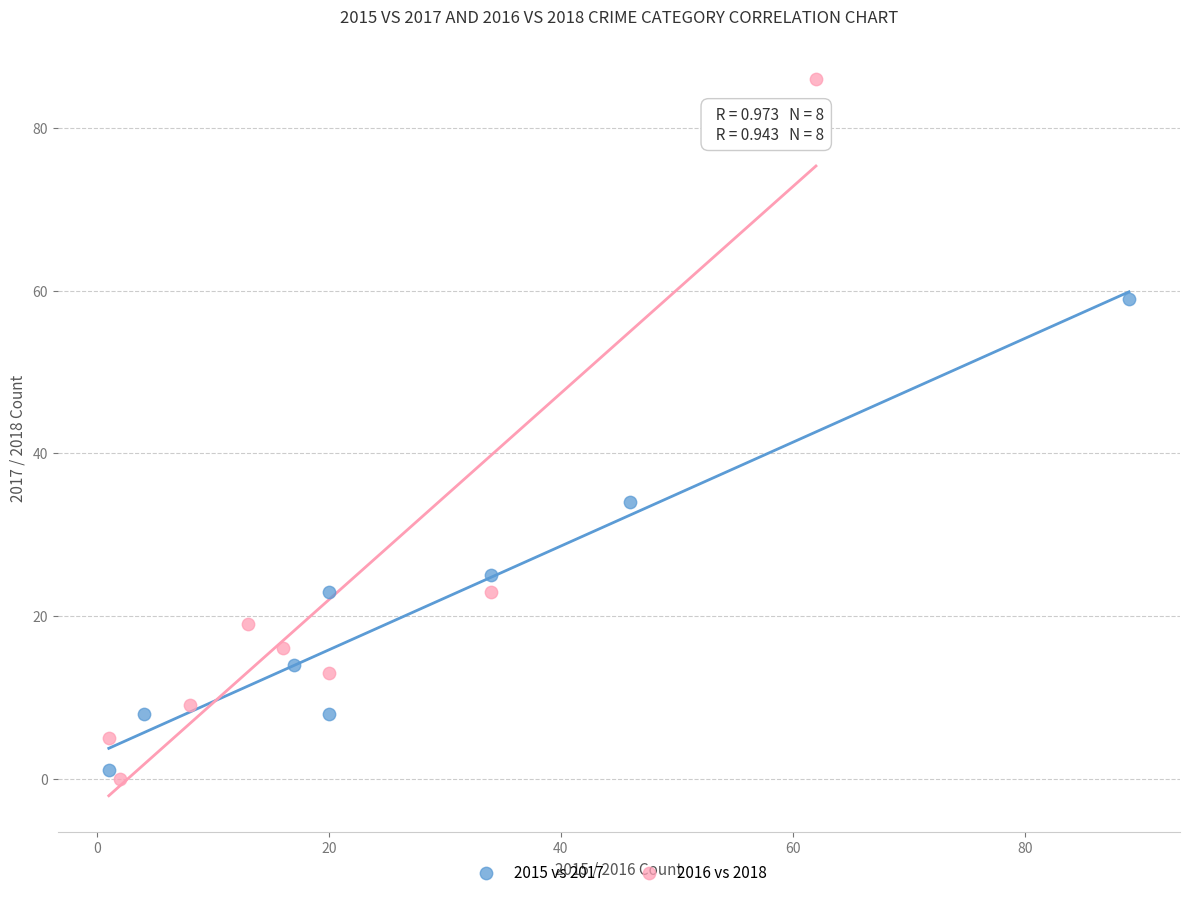

Which series has the largest Y range (max minus min)?

2016 vs 2018